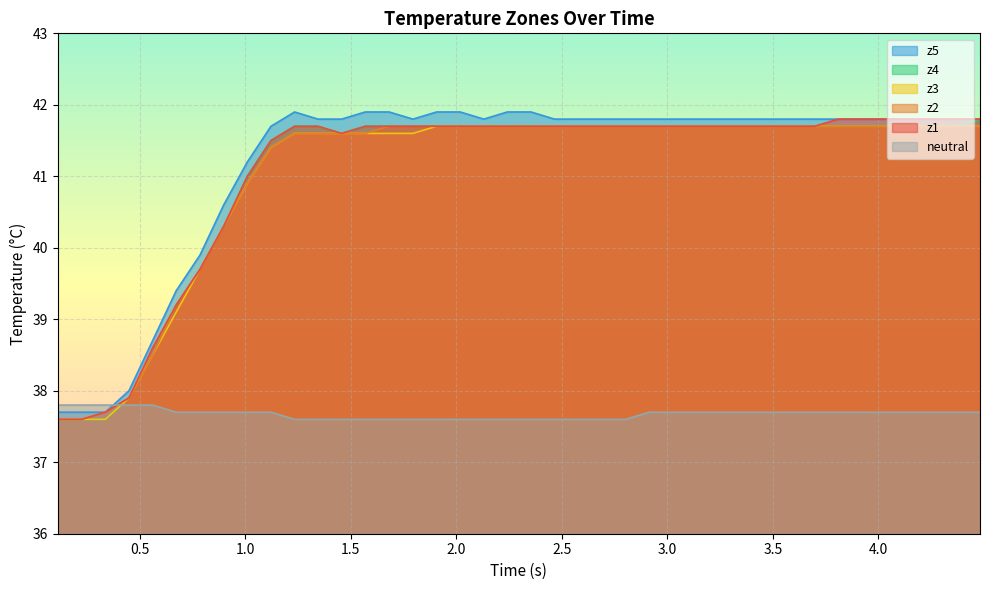

How many values in the z4 series are below 41?

8